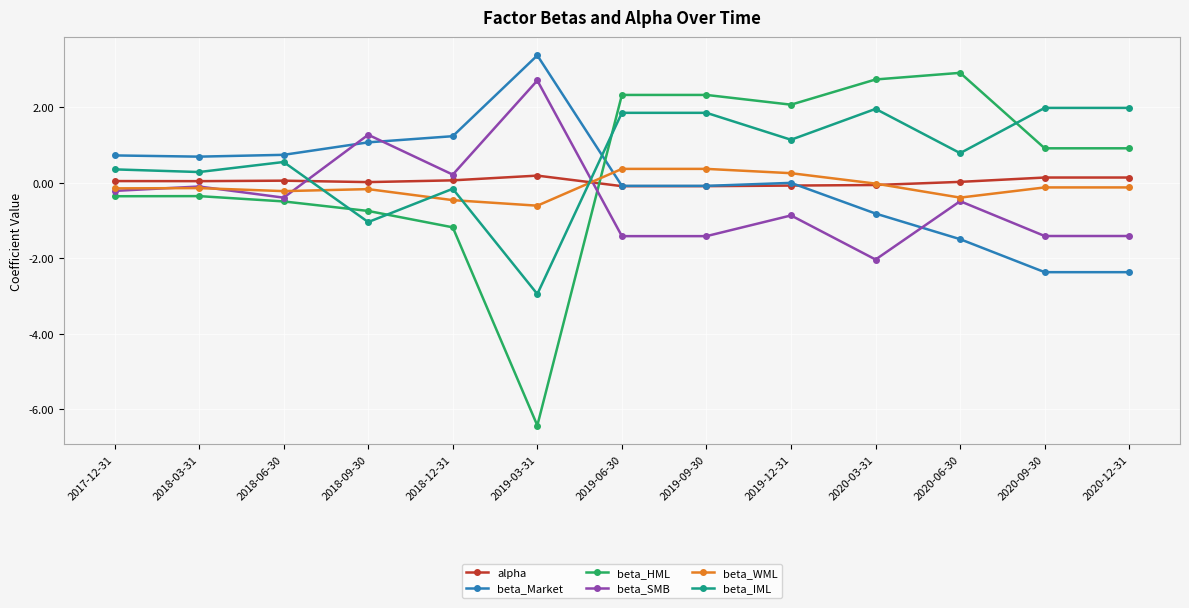

What is the value of the beta_Market point at the 5th from the left?

1.2